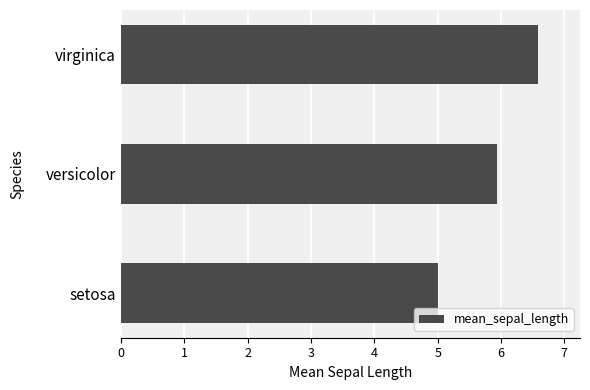

True or false: the data shows 8.9 at versicolor.

False